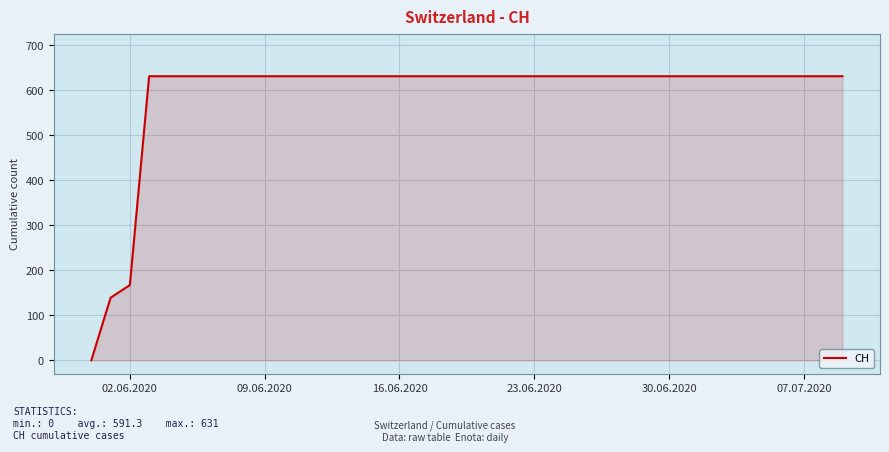

What is the greatest value displayed?

631